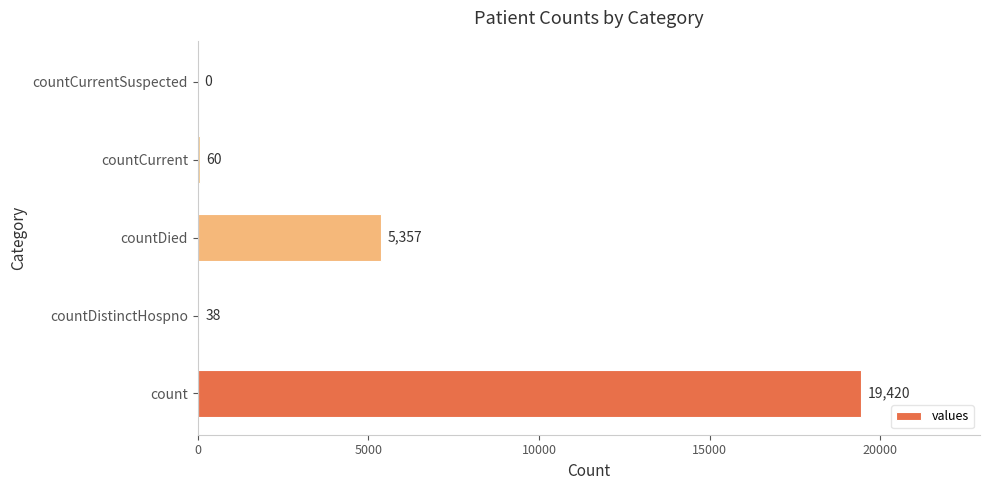

Reading bottom to top, extract all data points from this chart.

count=19420	countDistinctHospno=38	countDied=5357	countCurrent=60	countCurrentSuspected=0